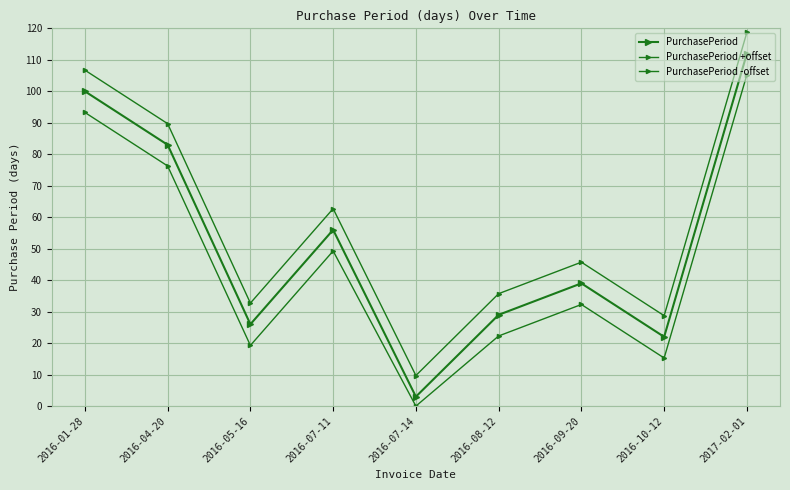

How many data points in PurchasePeriod +offset are less than 45?

4